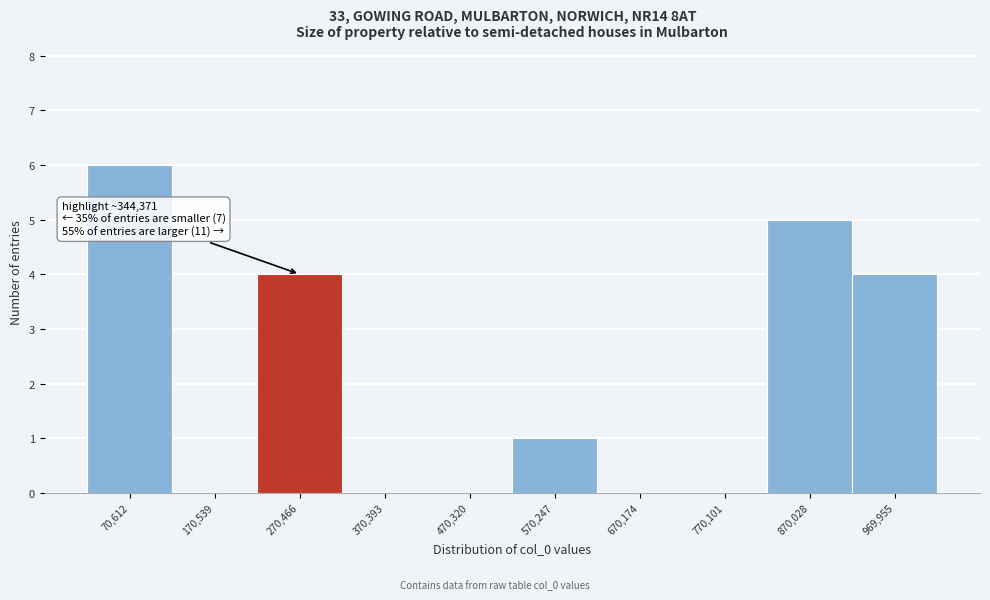

Reading left to right, extract all data points from this chart.

70,612=6	170,539=0	270,466=4	370,393=0	470,320=0	570,247=1	670,174=0	770,101=0	870,028=5	969,955=4